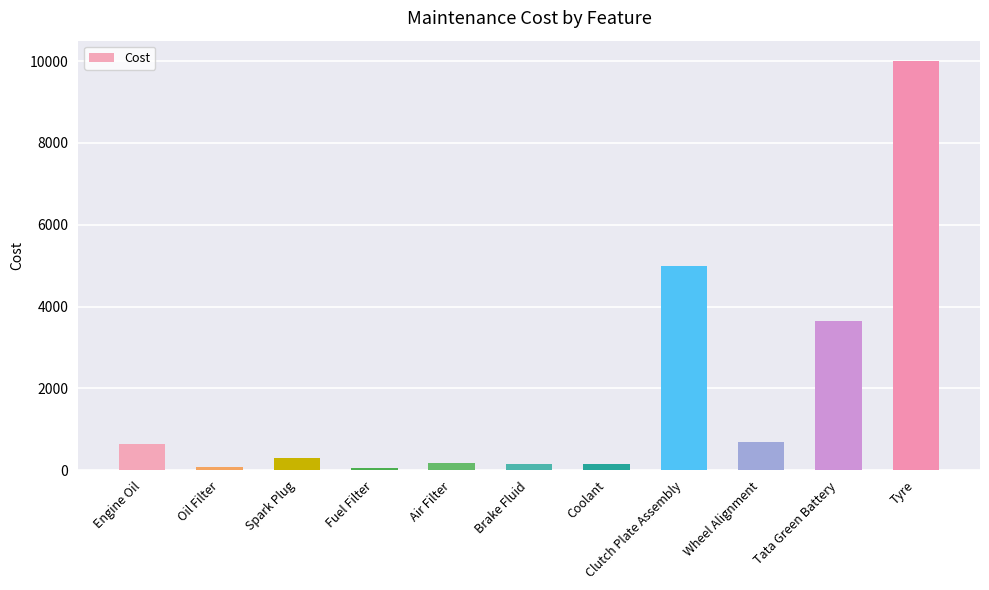

How many categories are shown in the chart?

11